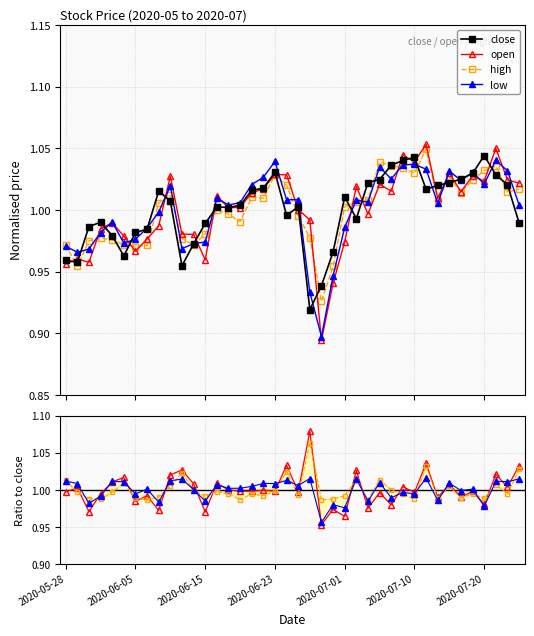

After their last crossing, which series has the higher values: low or open?

open